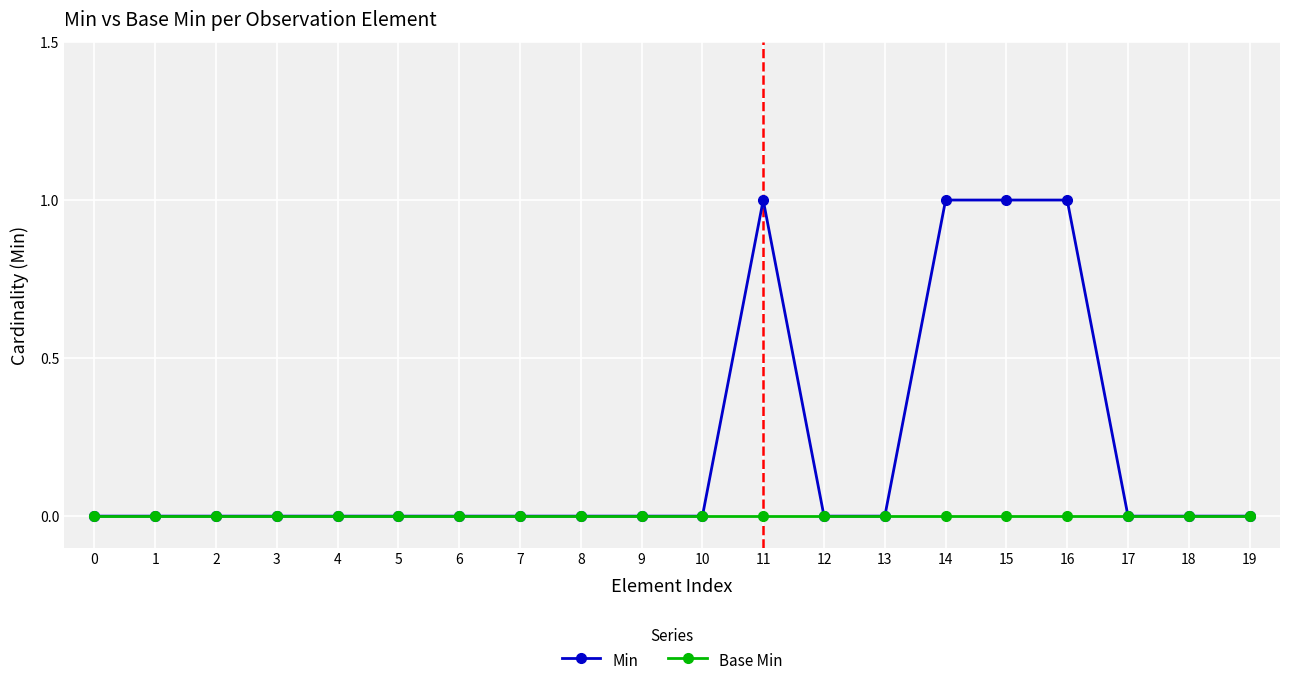

The Min series shows -1 at 6. True or false?

False